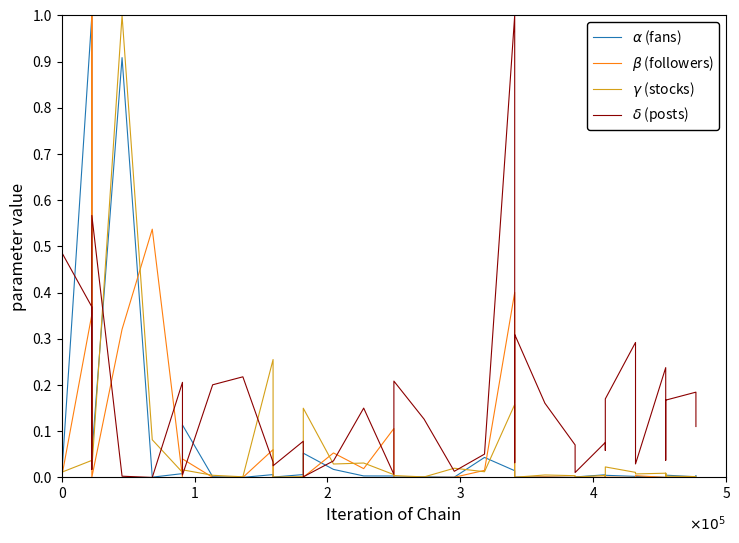

At which category does the chart reach its peak across all series?

2